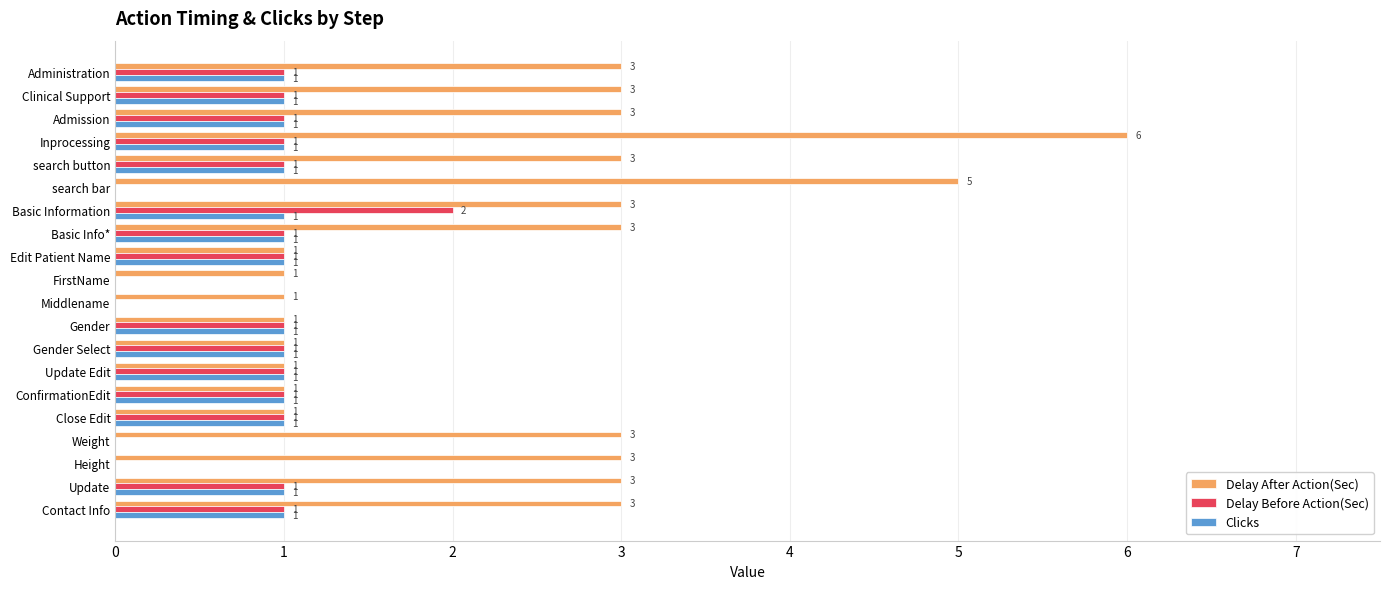

Between Update Edit and Update, which series saw the biggest shift?

Delay After Action(Sec)